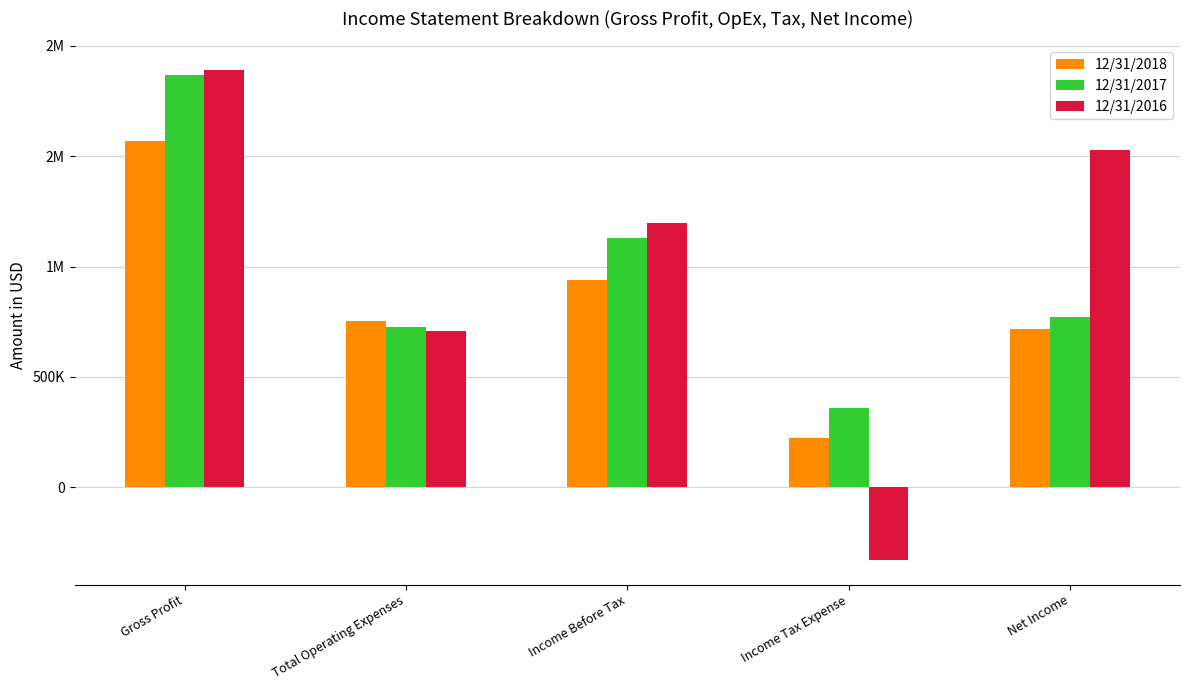

Is it true that 12/31/2016 equals 1197650 at Income Before Tax?

True